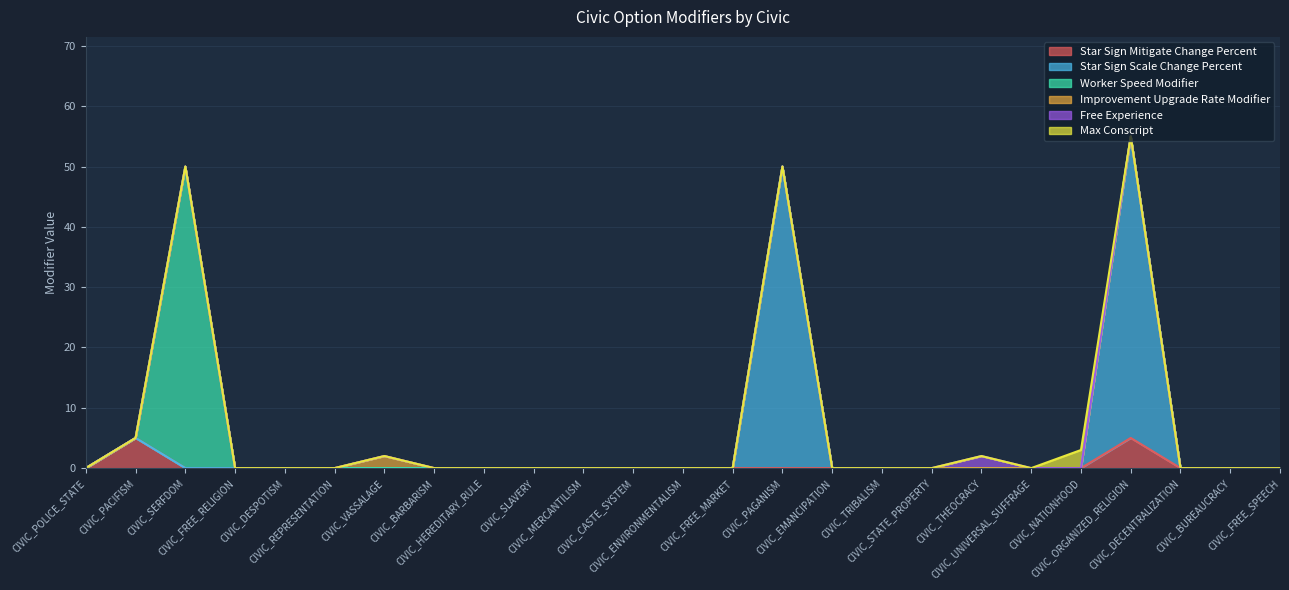

Between which two adjacent categories do Star Sign Mitigate Change Percent and Worker Speed Modifier first intersect?

CIVIC_PACIFISM and CIVIC_SERFDOM